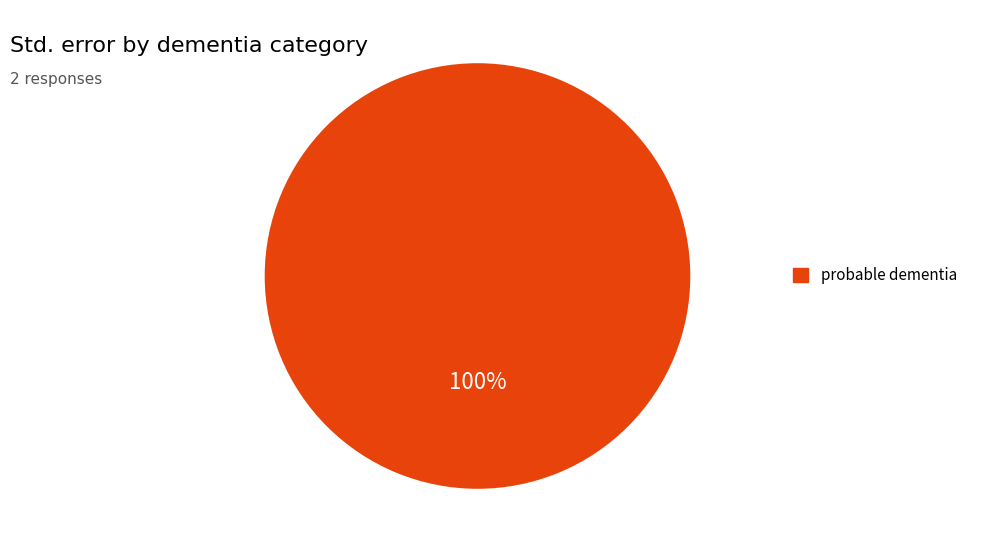

True or false: probable dementia accounts for 100% of the total.

True